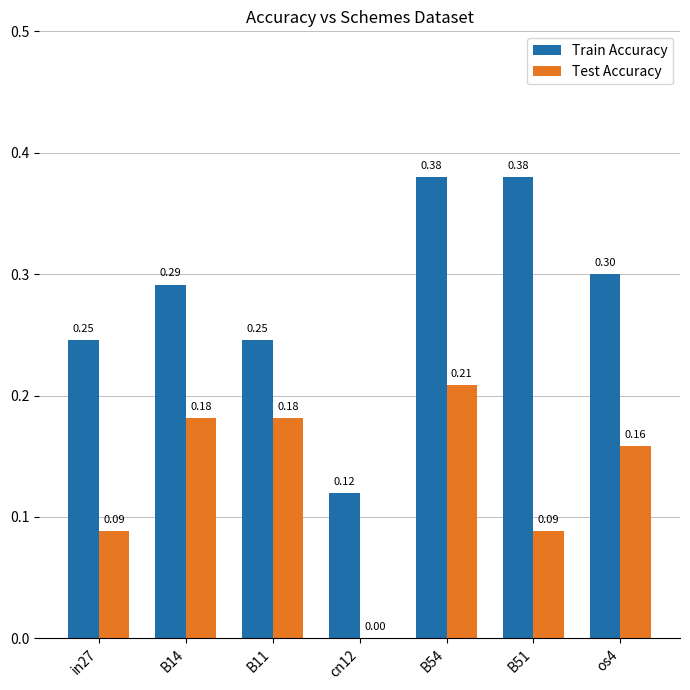

Is the value of Train Accuracy at cn12 greater than the value of Test Accuracy at B11?

No